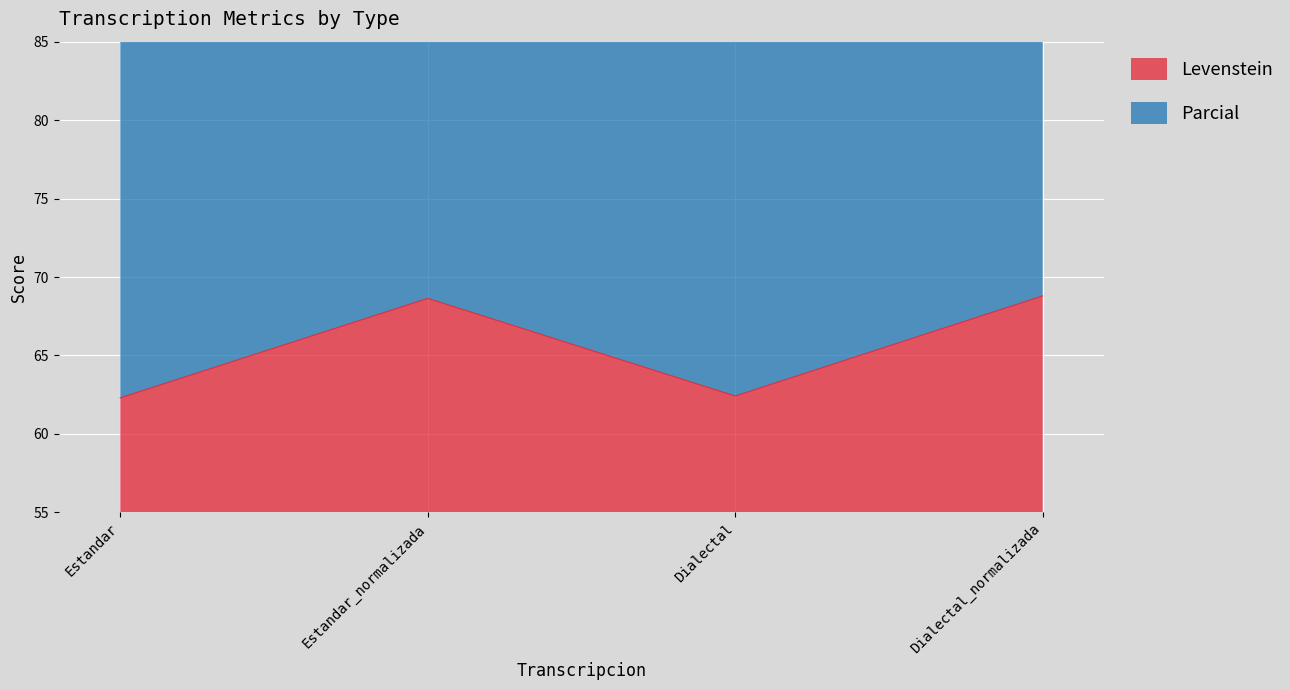

True or false: Parcial has more than 0 interior local peaks.

True